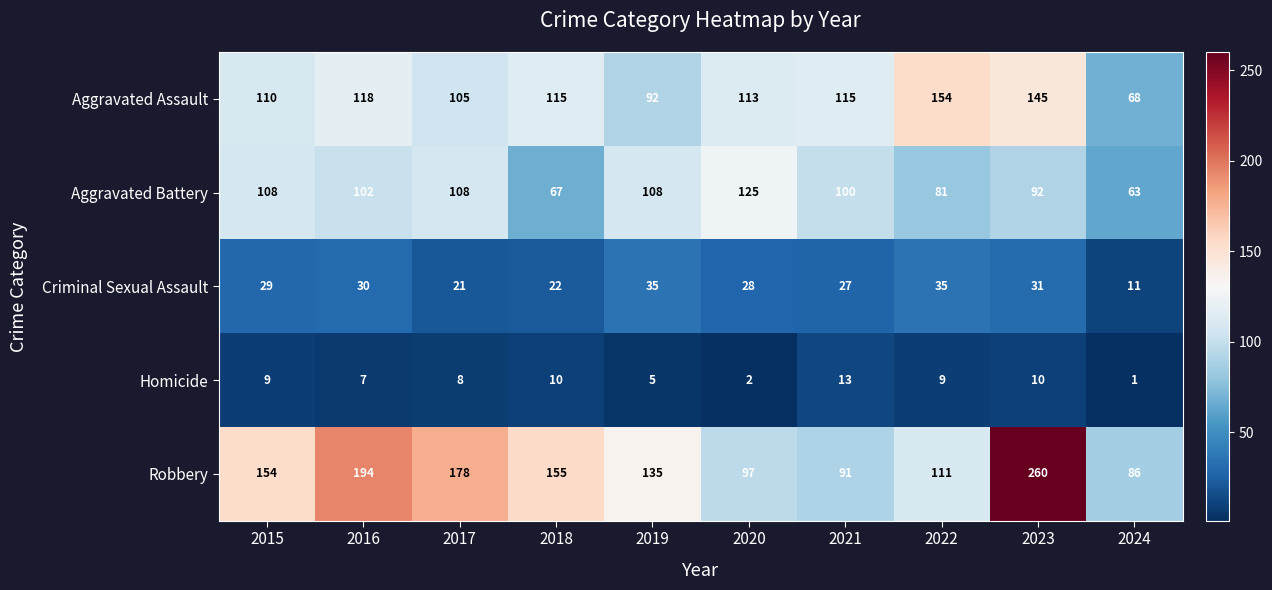

Which label corresponds to the largest value in the chart?

2023